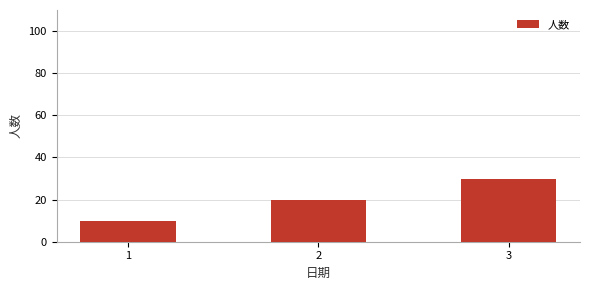

What is the sum of the values at 3 and 1?

40